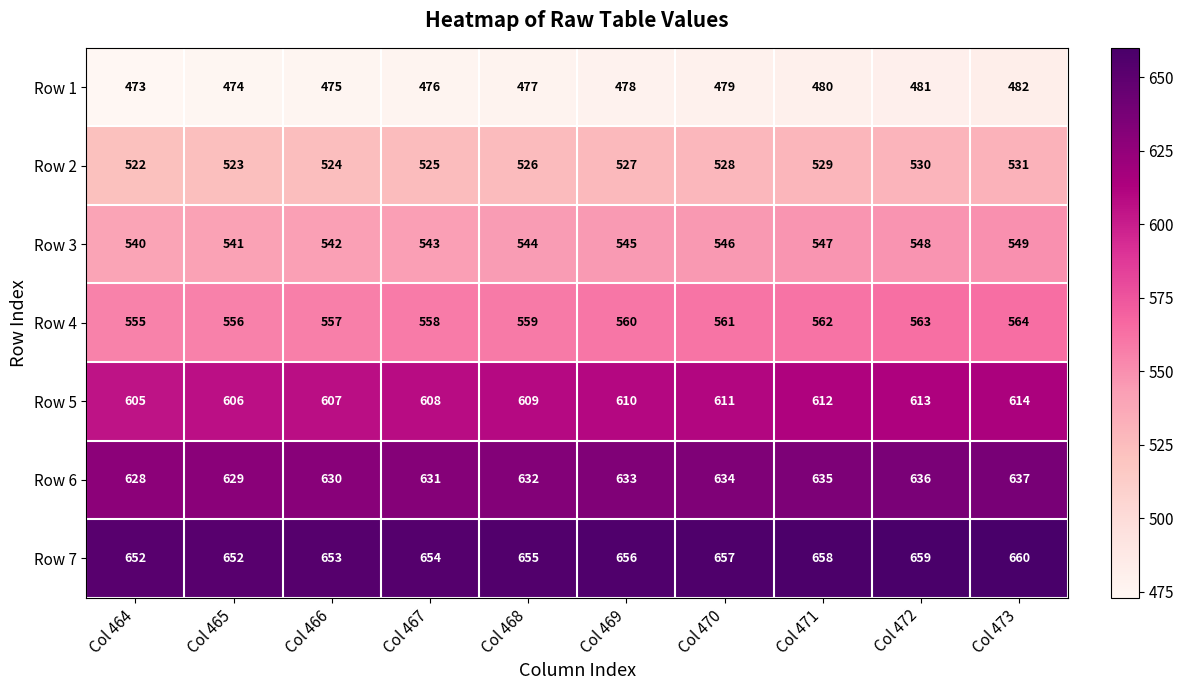

What is the sum of the Row 5 values at Col 466 and Col 464?

1212